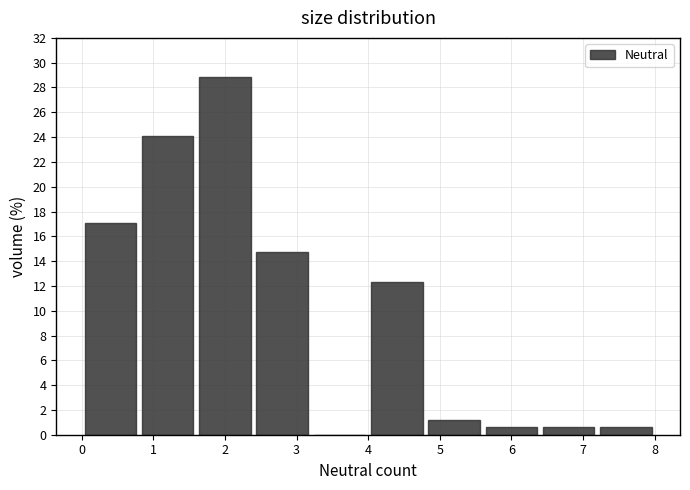

Over which range of the x-axis is the bar tallest?

1.6 to 2.4